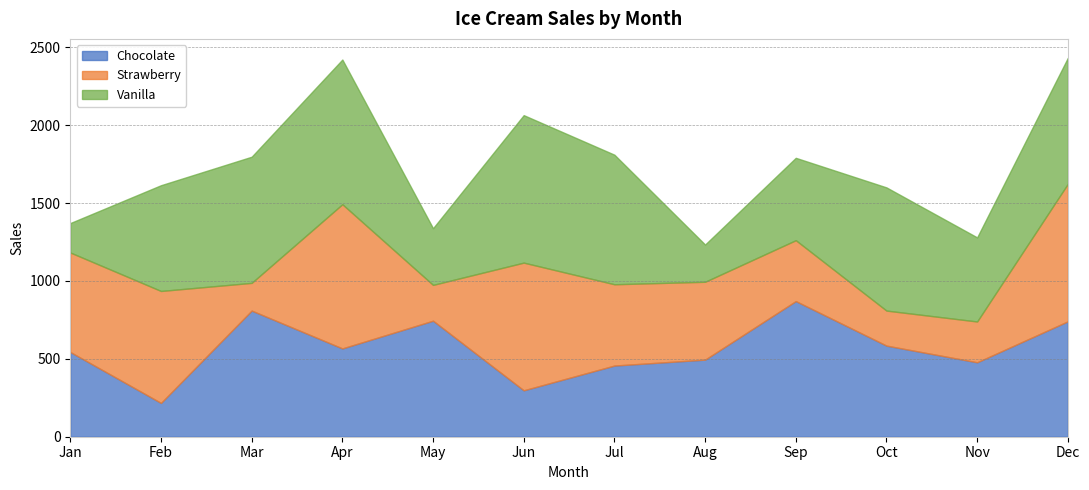

How many lines are shown in the chart?

3